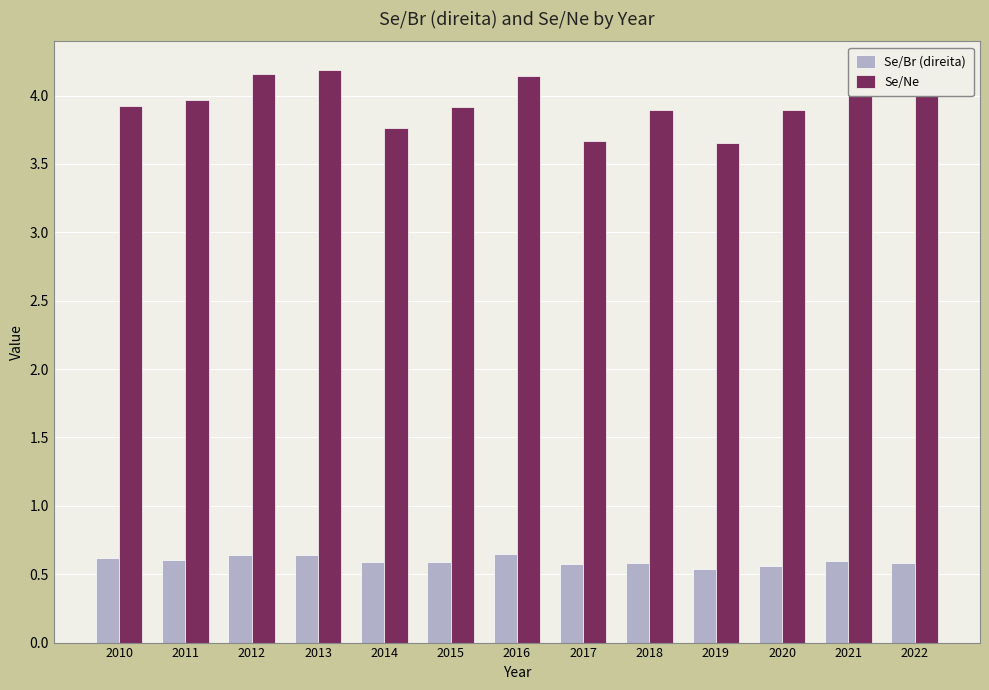

Does the chart contain any negative values?

No